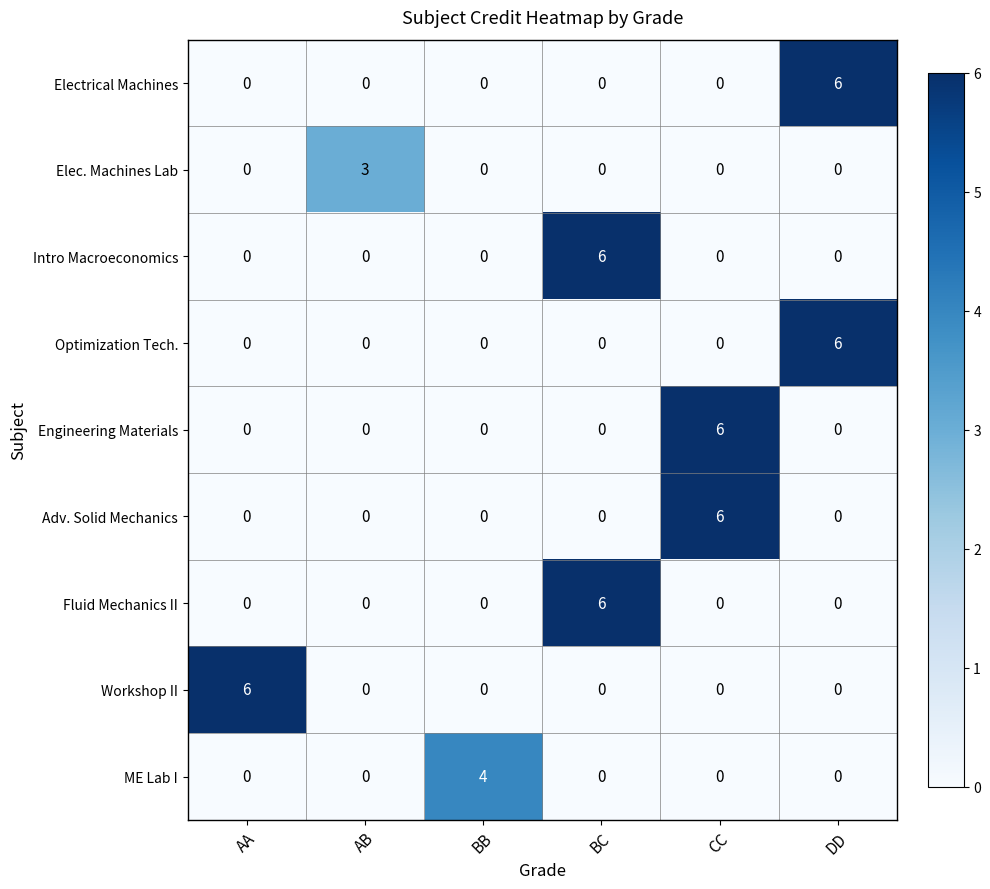

What is the difference between the highest and lowest values at BC?

6